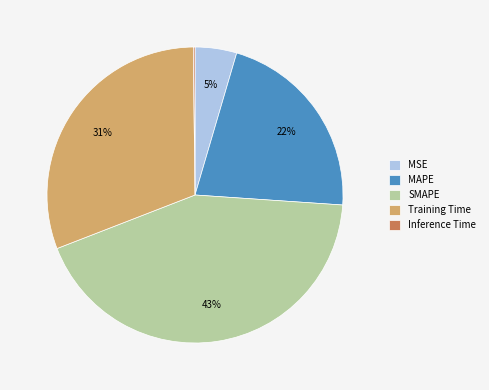

What is the largest slice in the pie chart?

SMAPE